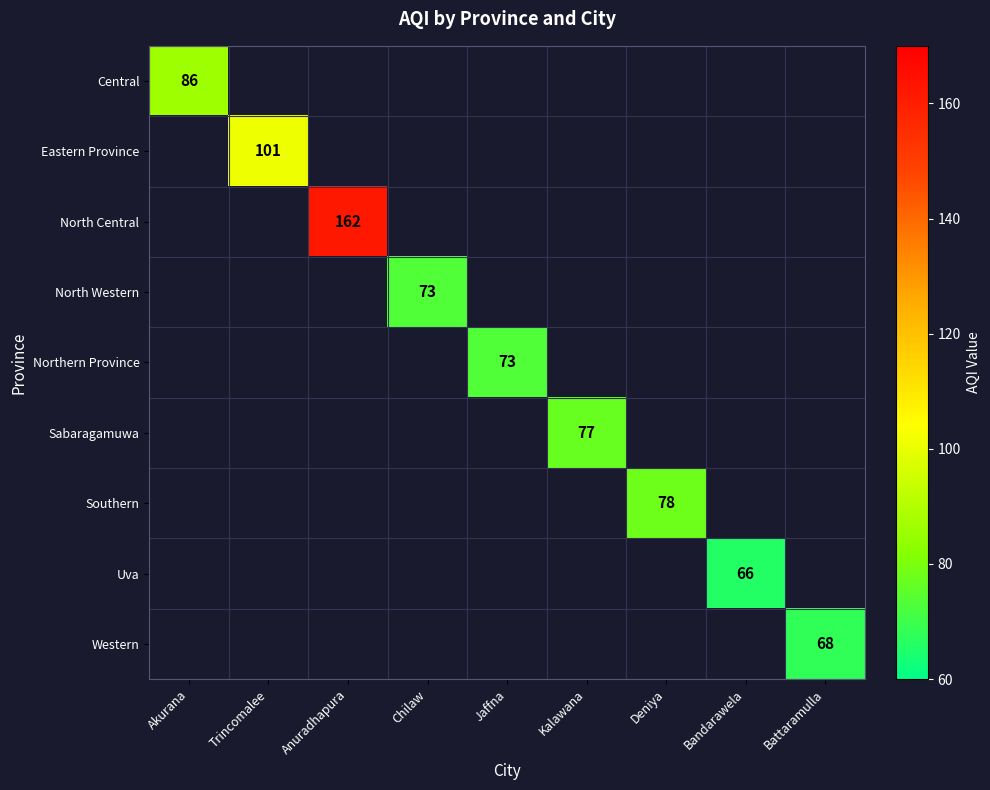

At how many categories does at least one series exceed 74?

5